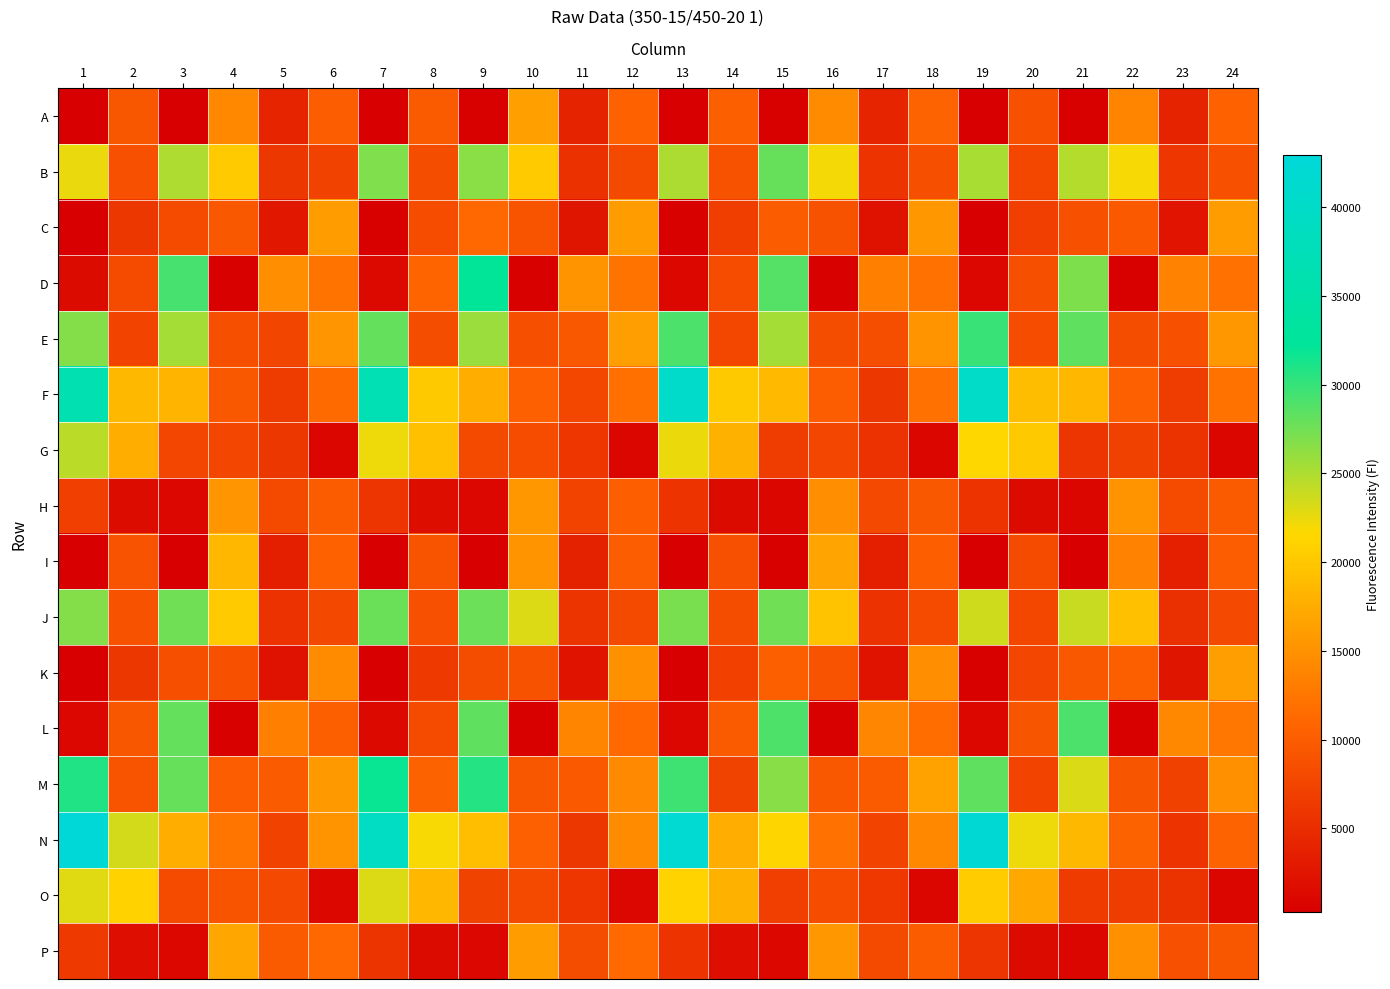

What is the maximum value shown in the chart?

42956